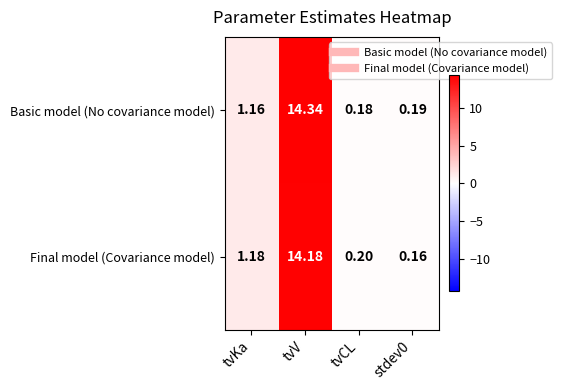

Which series has the largest range (max minus min)?

Basic model (No covariance model)